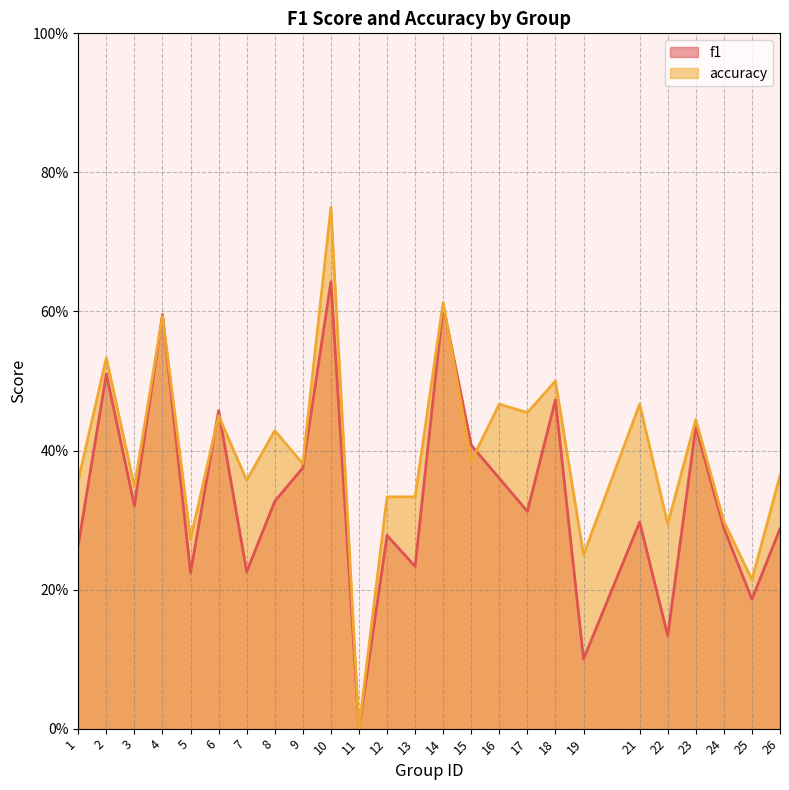

What value does the f1 series have at 3?

0.3